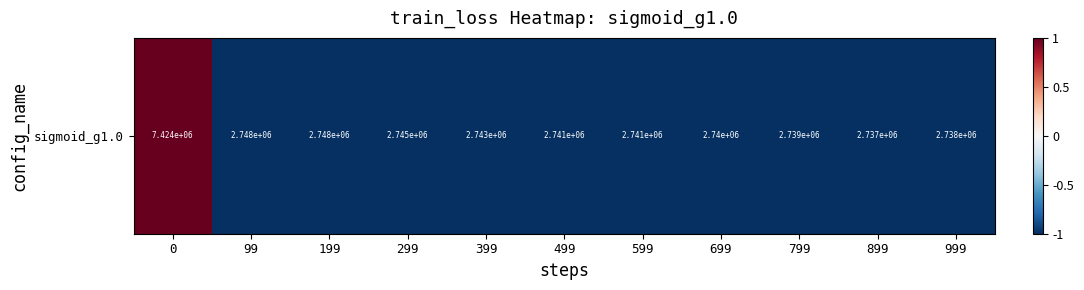

List the labels in order of value, smallest first.

899, 999, 799, 699, 599, 499, 399, 299, 199, 99, 0